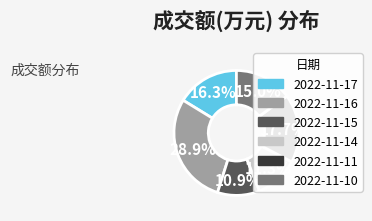

Count the number of slices in the pie.

6